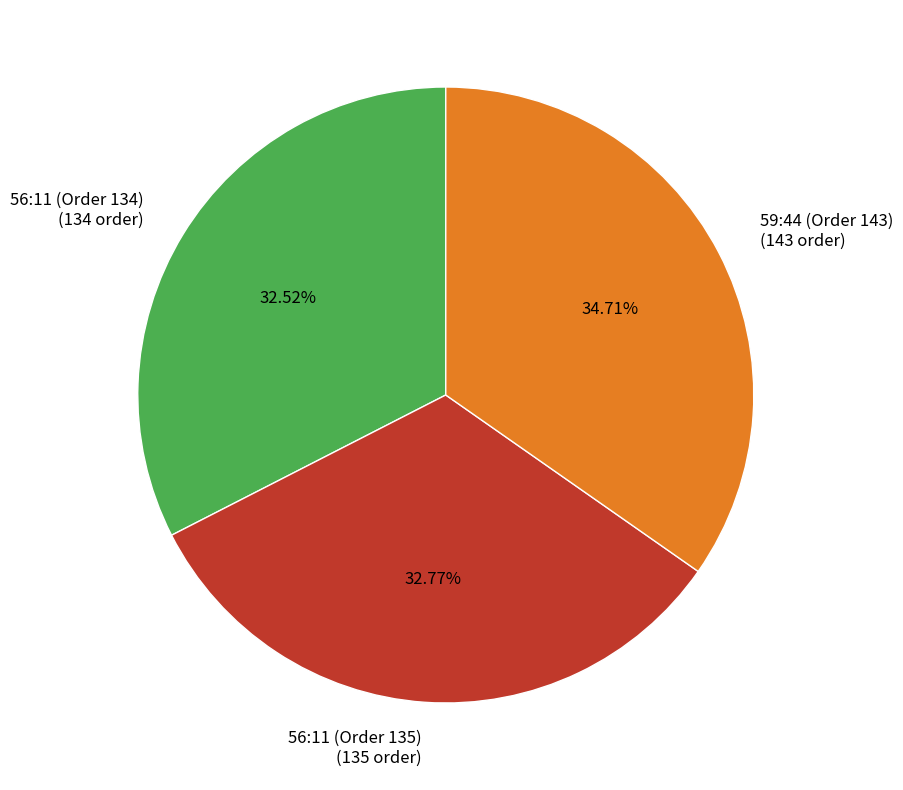

Combined, do 56:11 (Order 135) (135 order) and 59:44 (Order 143) (143 order) account for over 50%?

Yes